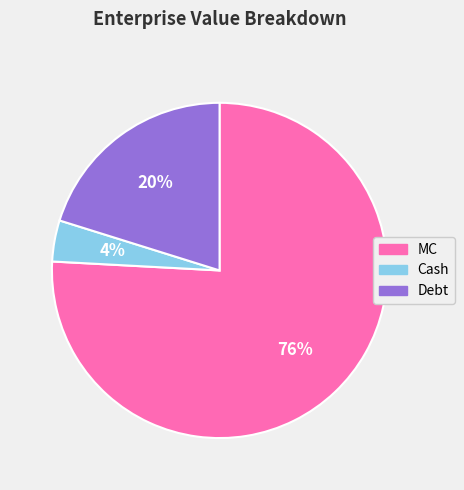

To the nearest percent, what is the difference between the largest and smallest slice percentages?

72%